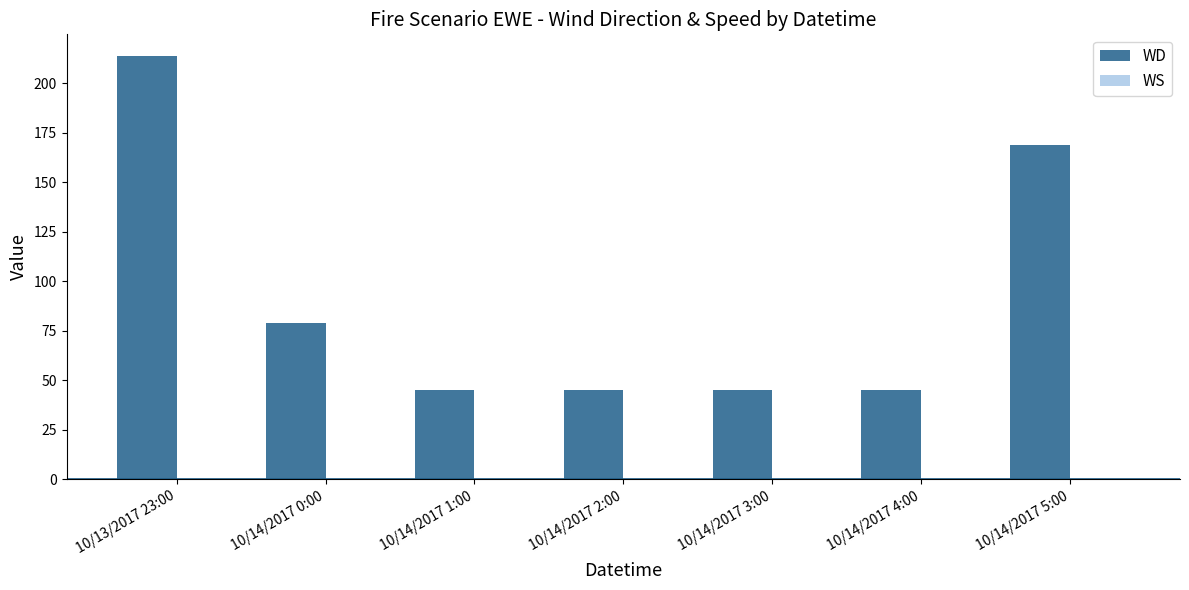

At which category does the chart reach its peak across all series?

10/13/2017 23:00